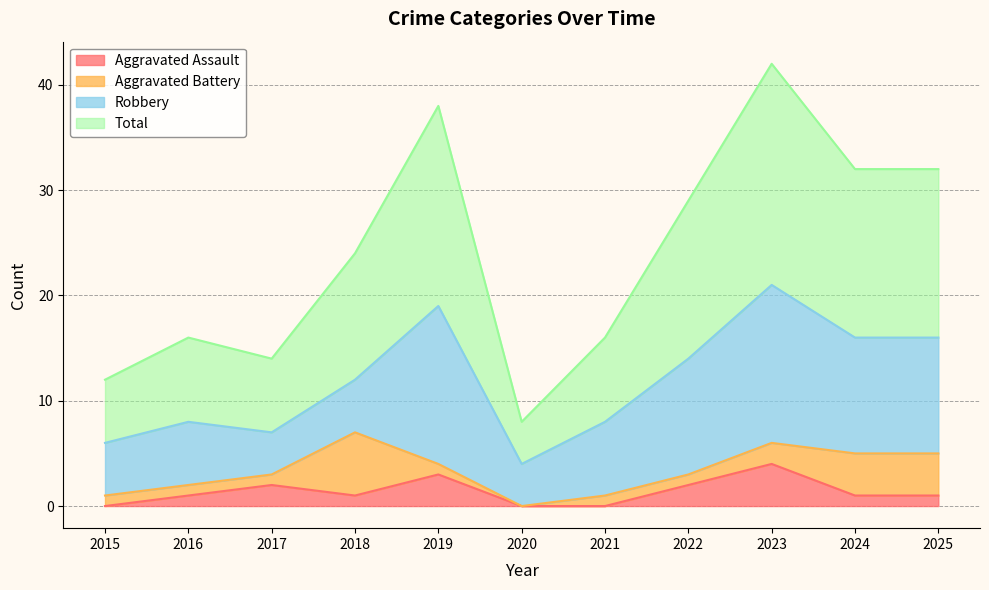

At which label does Aggravated Assault reach its peak?

2023